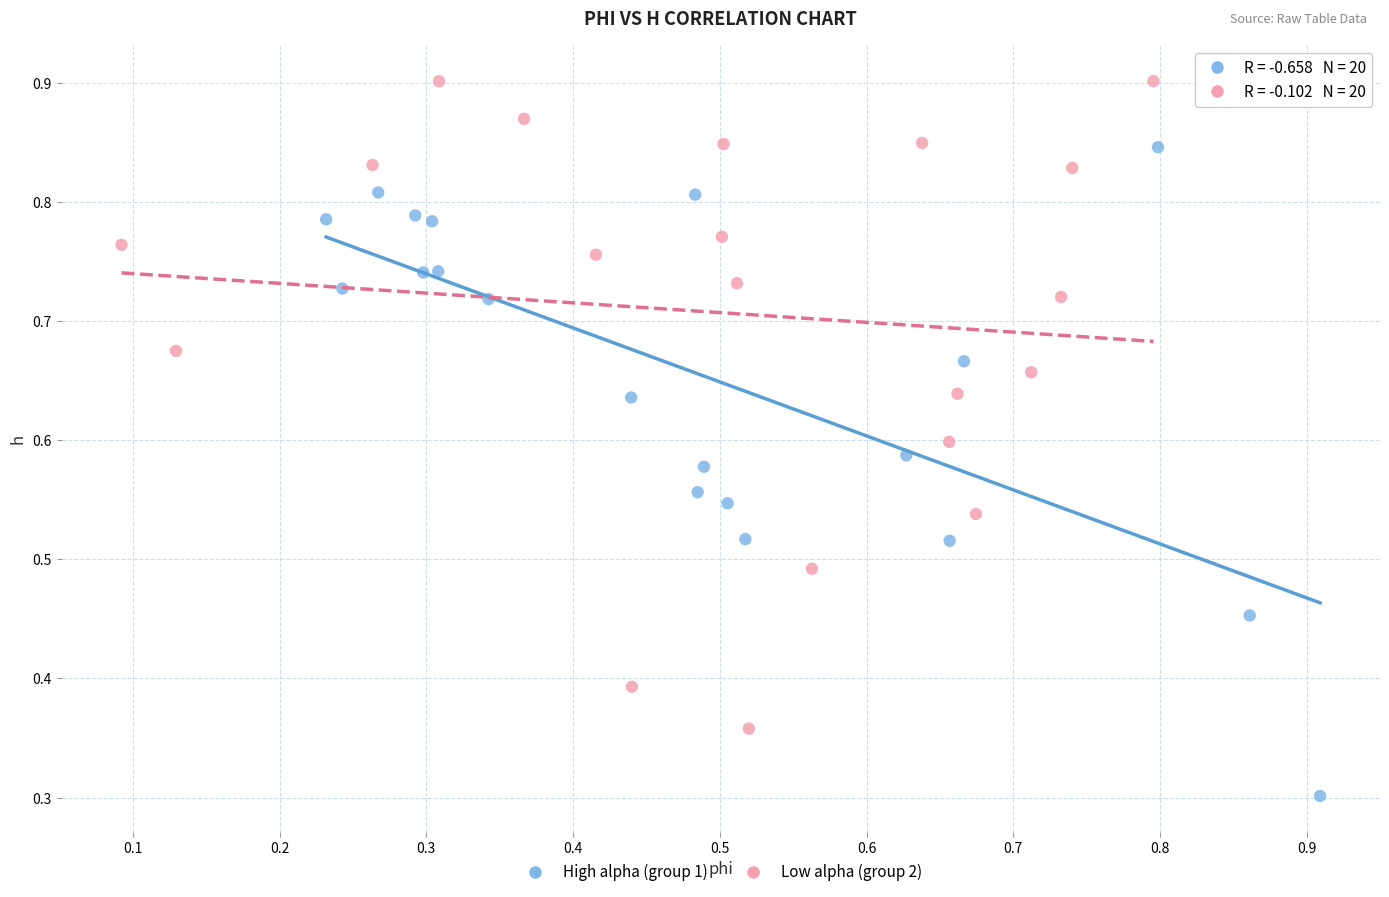

Which series reaches the maximum Y coordinate?

Low alpha (group 2)